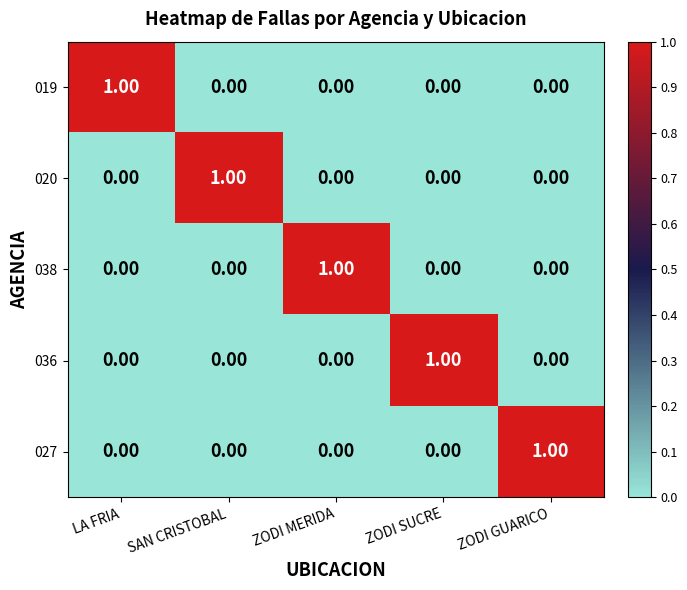

Is the value of 027 at ZODI GUARICO greater than the value of 020 at ZODI MERIDA?

Yes